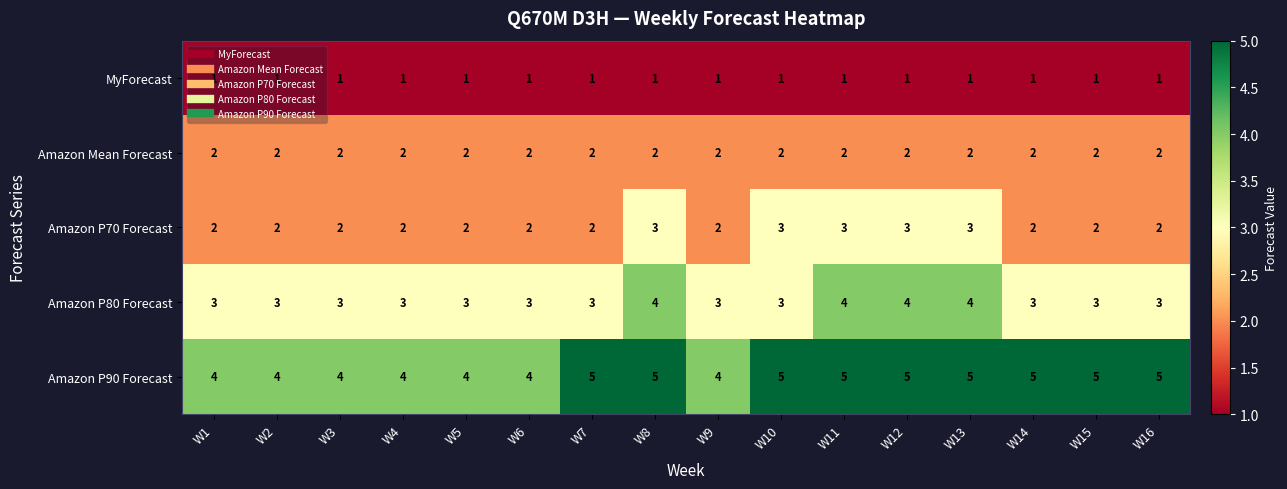

What is the spread (max minus min) of values at W11?

4